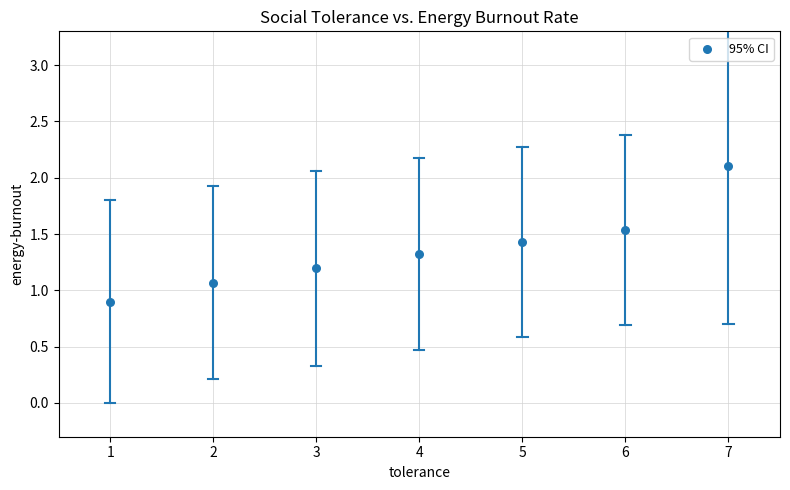

What is the average Y value?

1.4